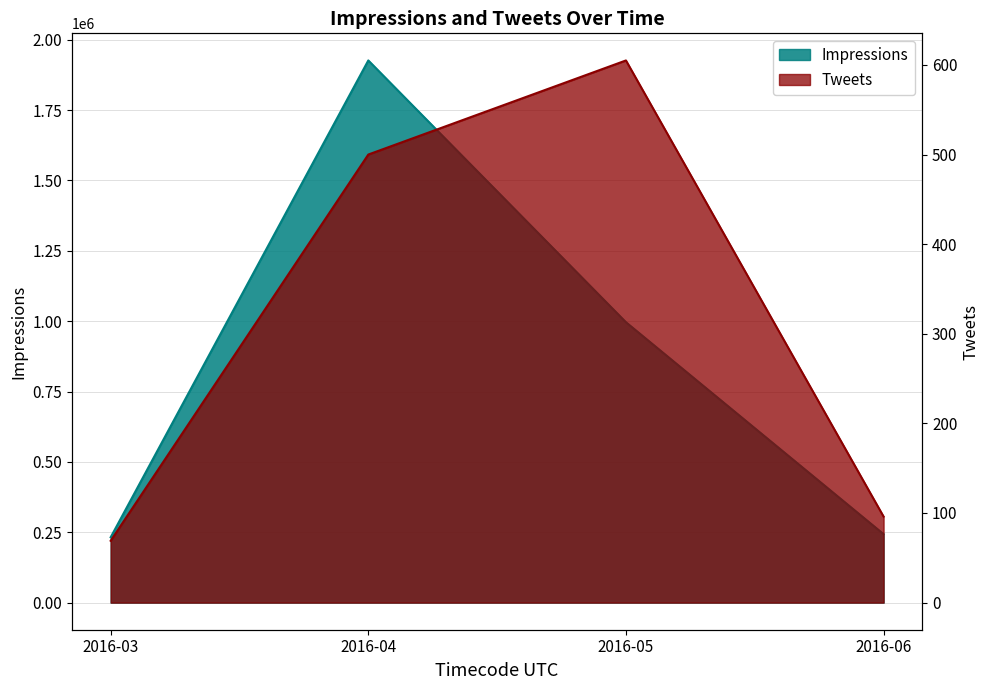

True or false: Impressions has more than 0 points higher than both neighbors.

True